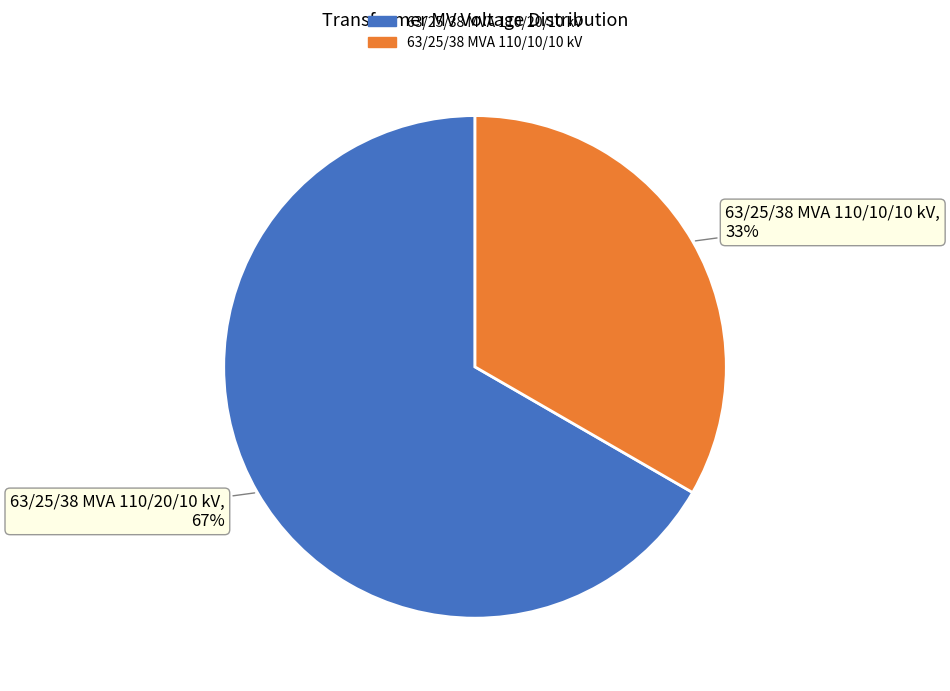

Combined, do 63/25/38 MVA 110/20/10 kV and 63/25/38 MVA 110/10/10 kV account for over 50%?

Yes